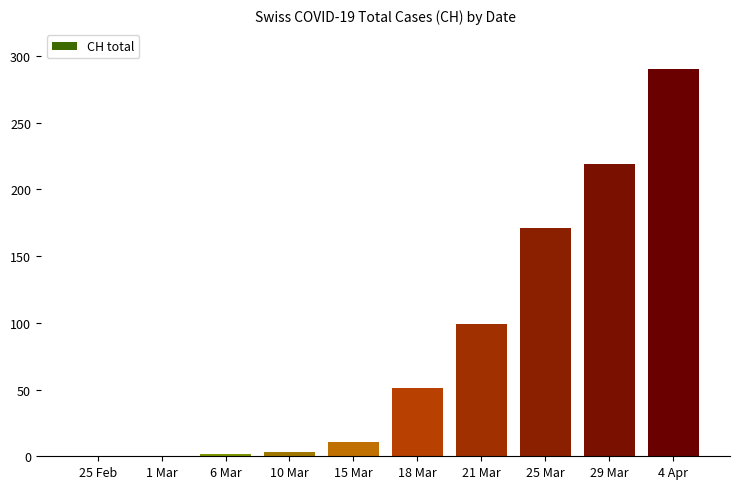

What is the sum of the values at 21 Mar and 15 Mar?

110